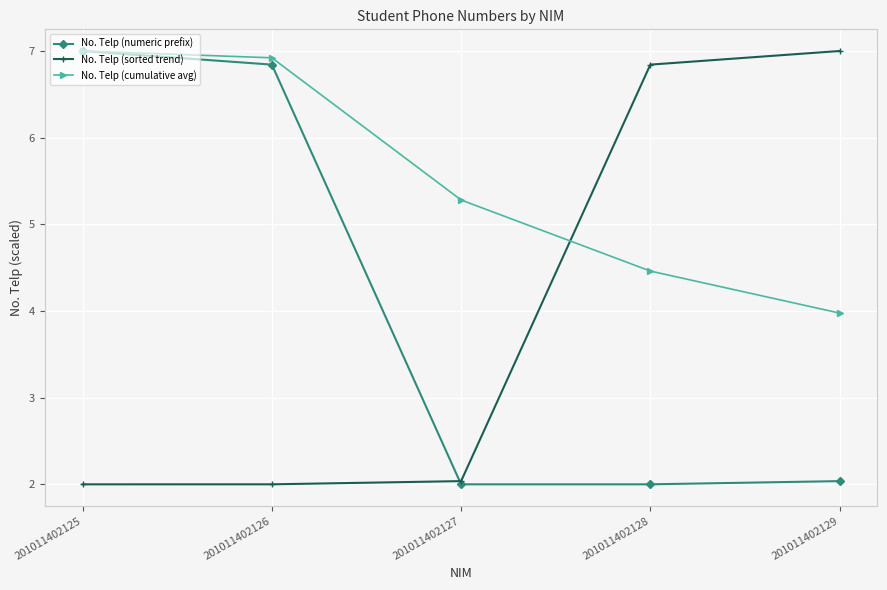

Reading left to right, list all the values displayed in this chart.

No. Telp (numeric prefix): 201011402125=7.0	201011402126=6.8	201011402127=2.0	201011402128=2.0	201011402129=2.0
No. Telp (sorted trend): 201011402125=2.0	201011402126=2.0	201011402127=2.0	201011402128=6.8	201011402129=7.0
No. Telp (cumulative avg): 201011402125=7.0	201011402126=6.9	201011402127=5.3	201011402128=4.5	201011402129=4.0